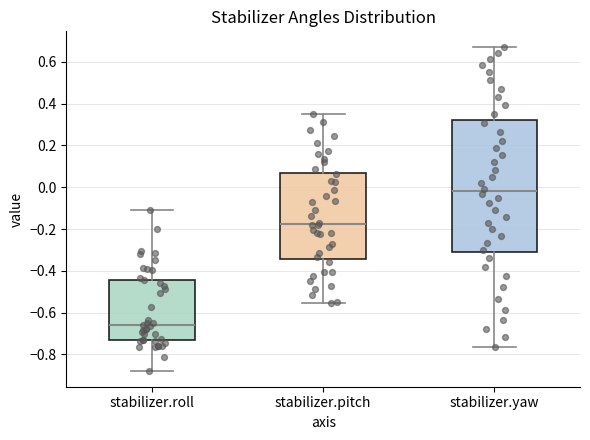

Which box is the tallest, from its lower edge to its upper edge?

stabilizer.yaw